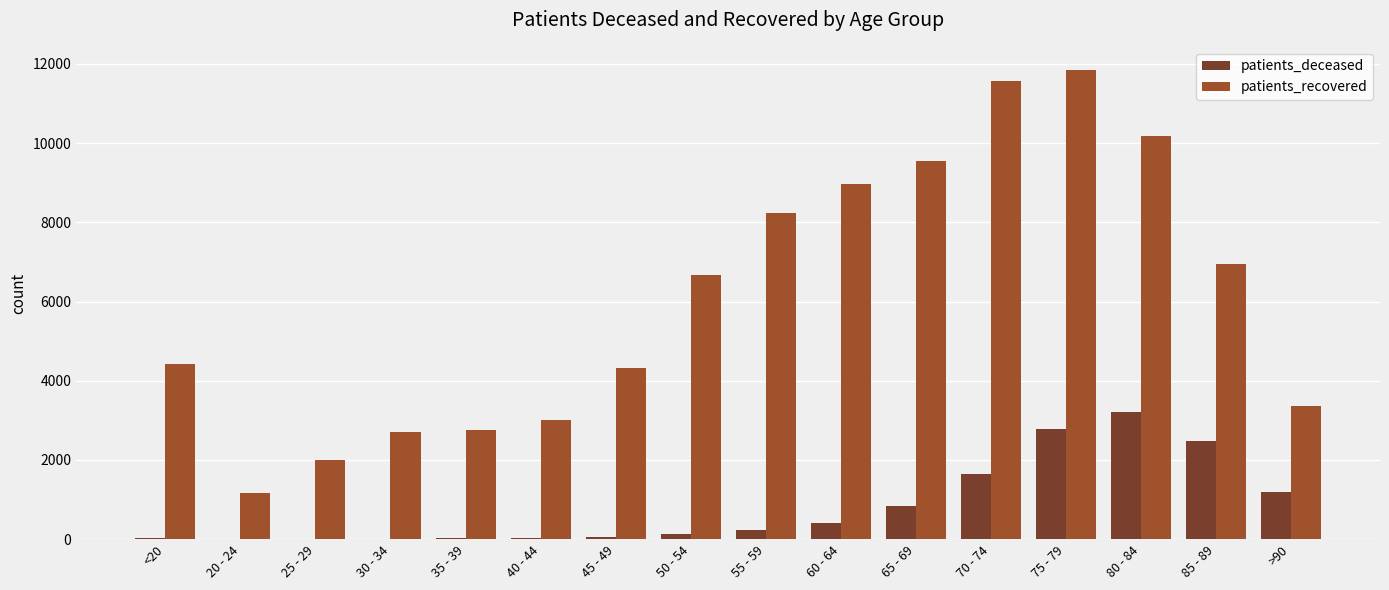

How many series are shown in this chart?

2